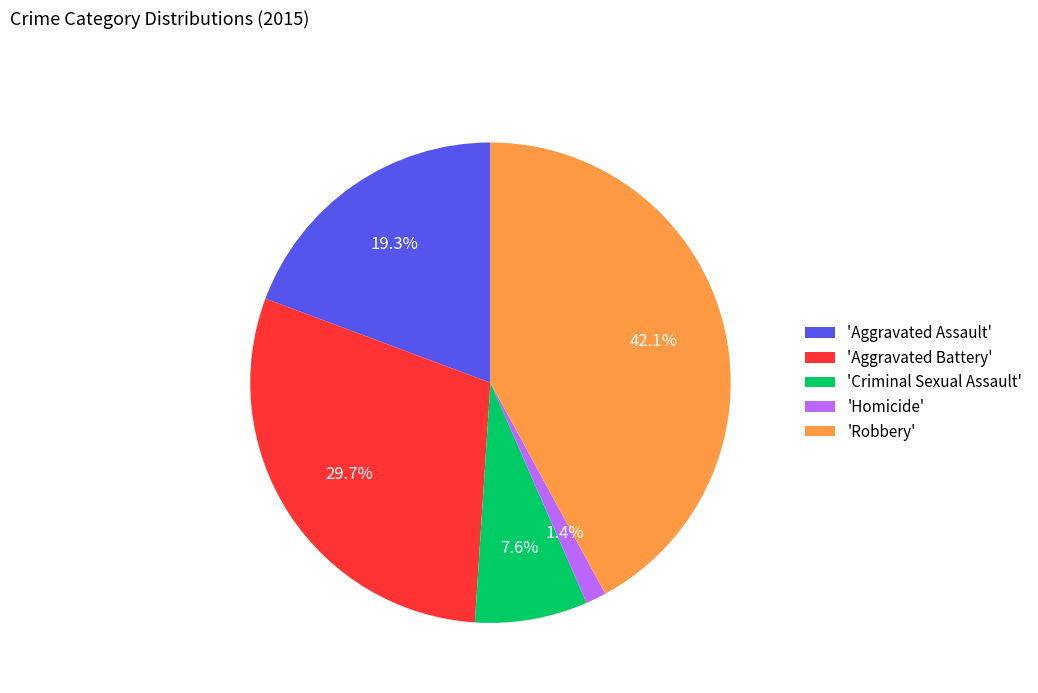

Is there a majority slice in this chart?

No